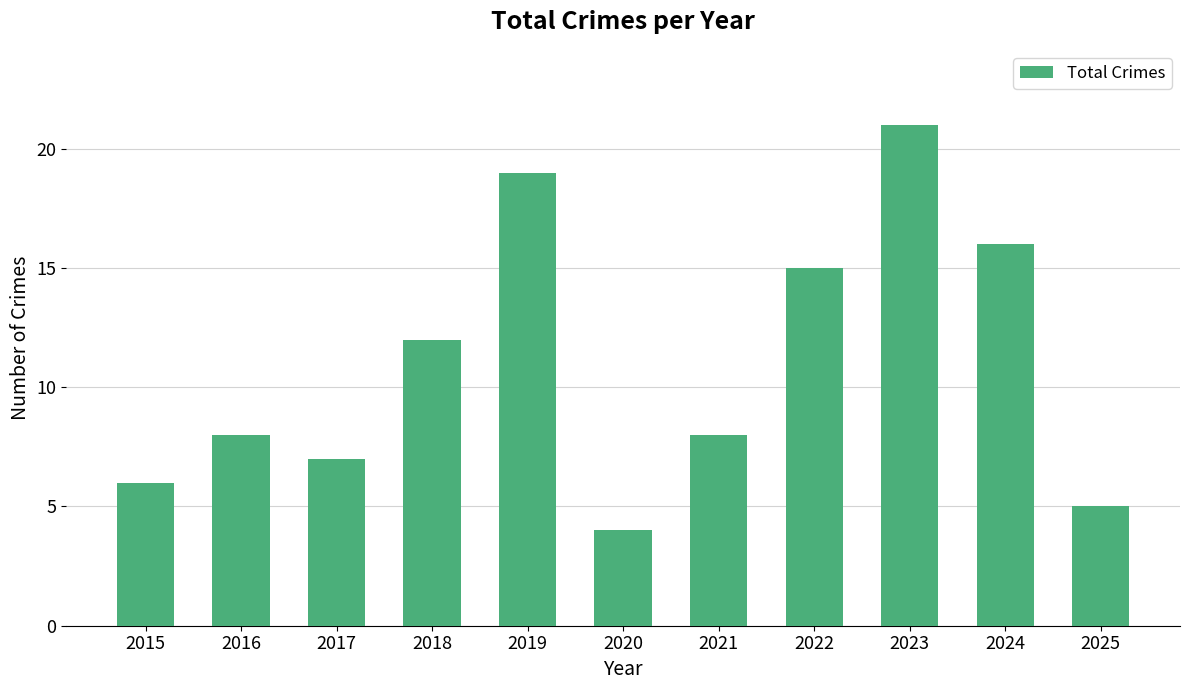

What is the sum of the values at 2015 and 2017?

13